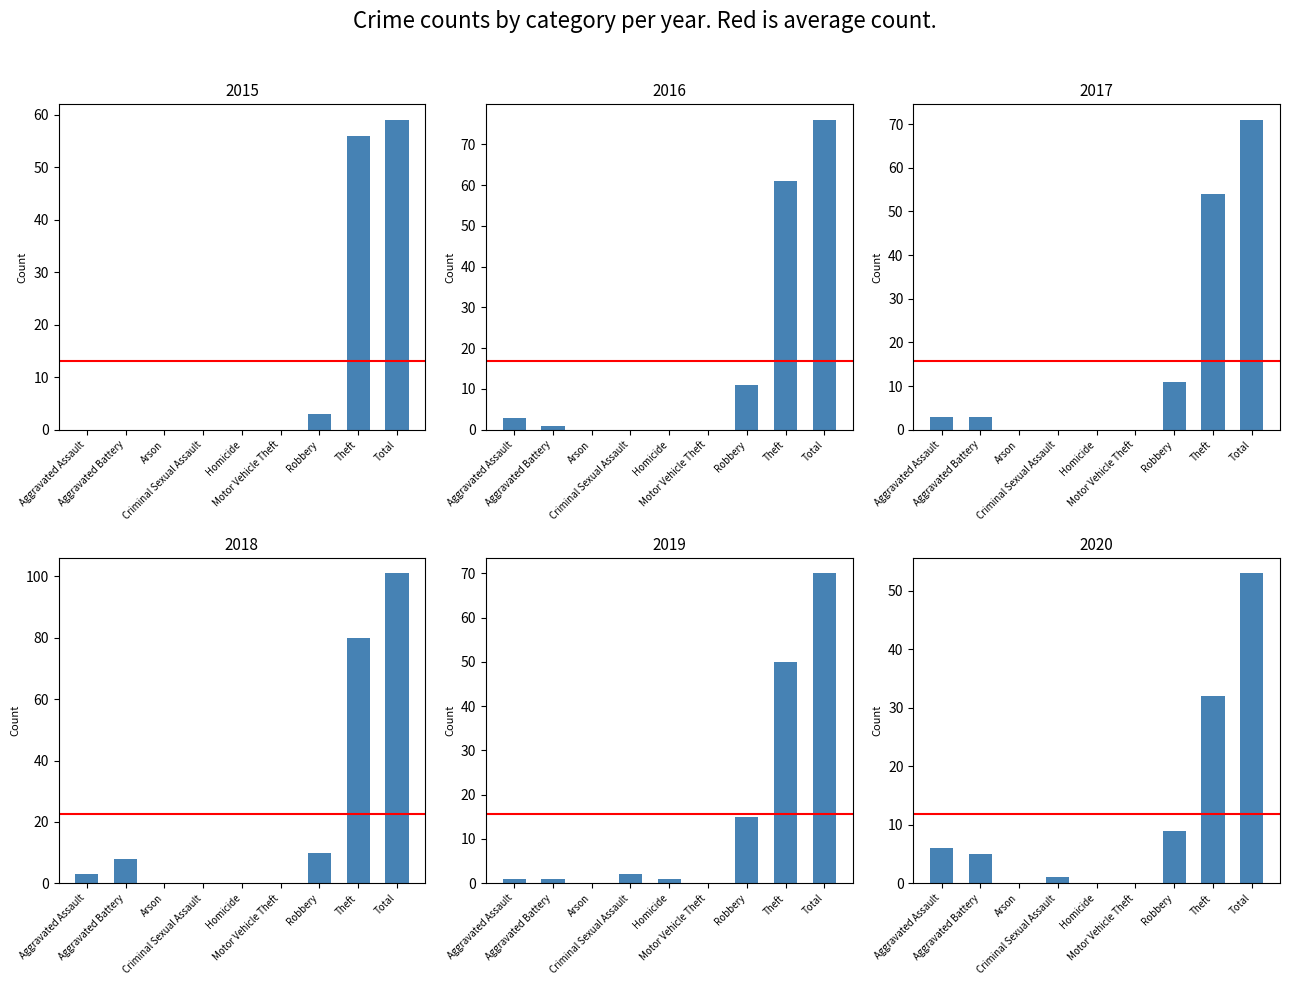

Reading left to right, list all the values displayed in this chart.

2015: Aggravated Assault=0	Aggravated Battery=0	Arson=0	Criminal Sexual Assault=0	Homicide=0	Motor Vehicle Theft=0	Robbery=3	Theft=56	Total=59
2016: Aggravated Assault=3	Aggravated Battery=1	Arson=0	Criminal Sexual Assault=0	Homicide=0	Motor Vehicle Theft=0	Robbery=11	Theft=61	Total=76
2017: Aggravated Assault=3	Aggravated Battery=3	Arson=0	Criminal Sexual Assault=0	Homicide=0	Motor Vehicle Theft=0	Robbery=11	Theft=54	Total=71
2018: Aggravated Assault=3	Aggravated Battery=8	Arson=0	Criminal Sexual Assault=0	Homicide=0	Motor Vehicle Theft=0	Robbery=10	Theft=80	Total=101
2019: Aggravated Assault=1	Aggravated Battery=1	Arson=0	Criminal Sexual Assault=2	Homicide=1	Motor Vehicle Theft=0	Robbery=15	Theft=50	Total=70
2020: Aggravated Assault=6	Aggravated Battery=5	Arson=0	Criminal Sexual Assault=1	Homicide=0	Motor Vehicle Theft=0	Robbery=9	Theft=32	Total=53